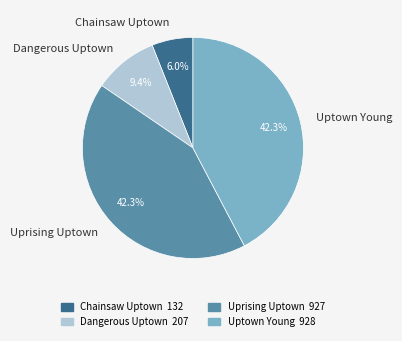

How much of the chart is everything except Uprising Uptown?

57.7%